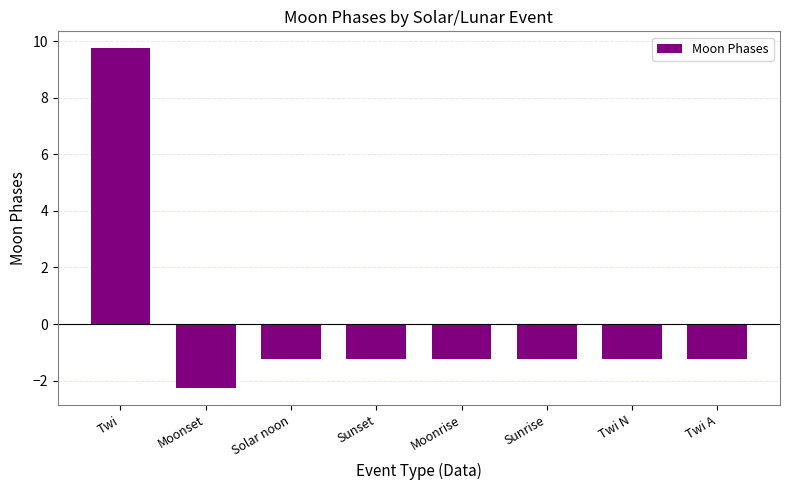

The value at Sunrise is -1.2. True or false?

True